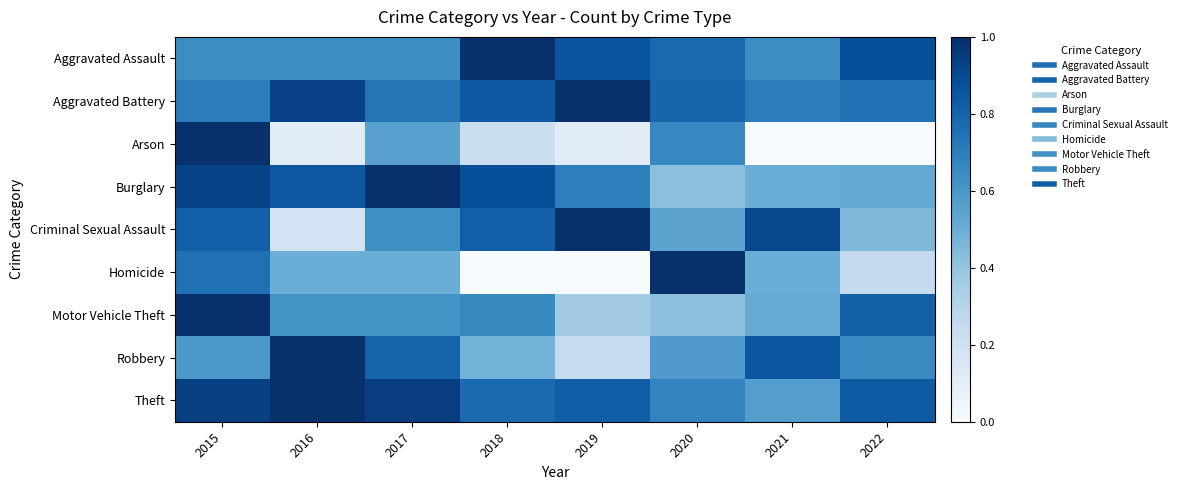

Which series has the widest spread of values?

Arson